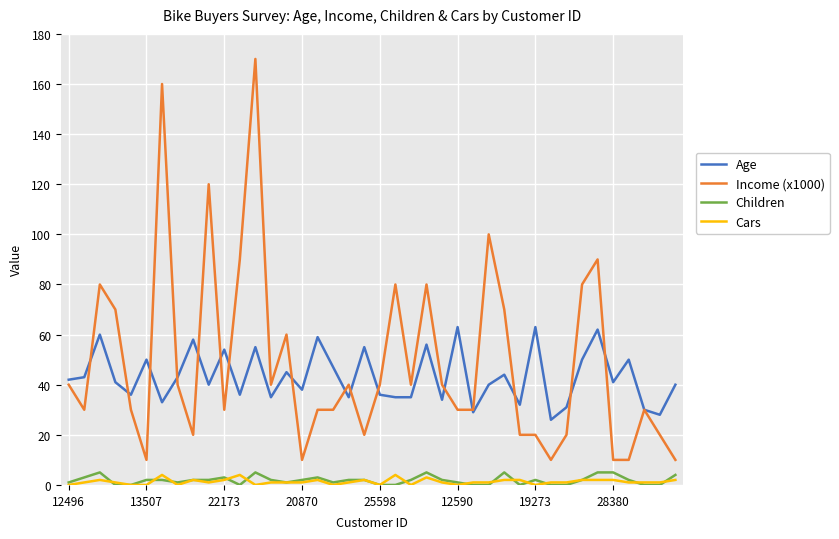

True or false: Children and Age intersect in this chart.

False